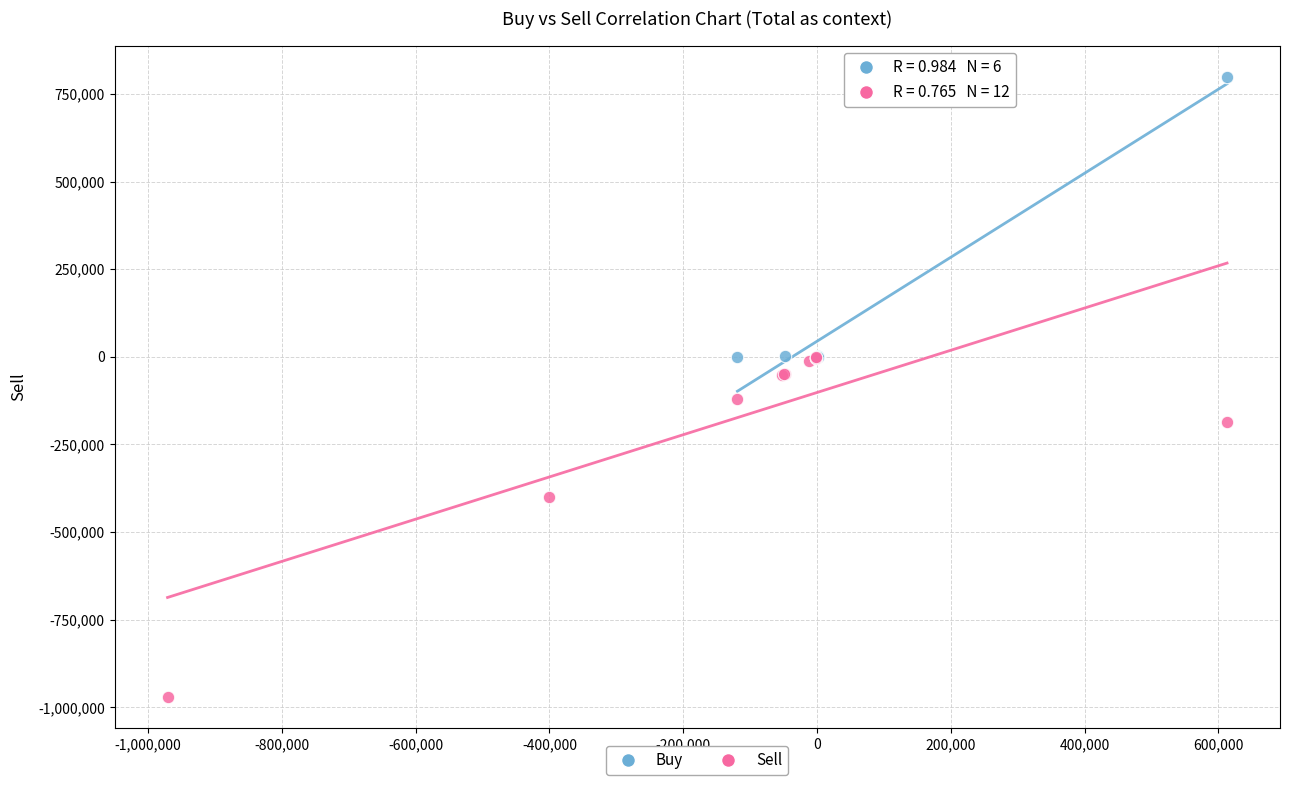

What are all the series names shown in the legend?

Buy, Sell